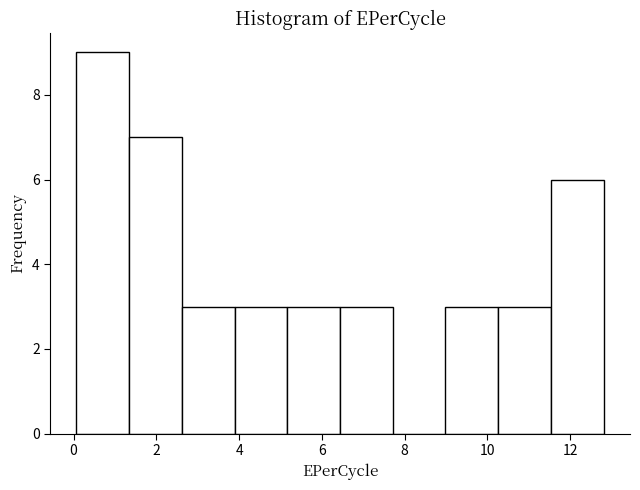

Which range on the x-axis has the tallest bar?

0.0 to 1.4